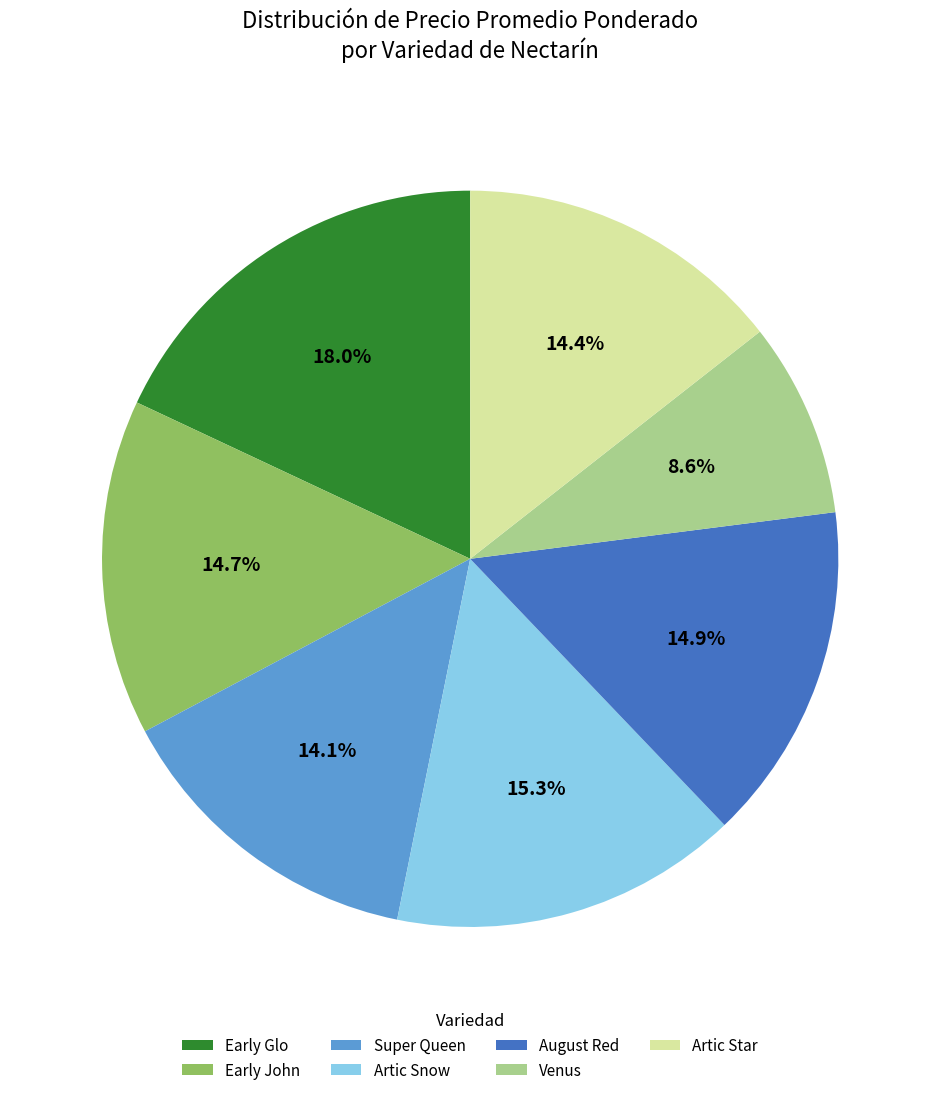

Which has a higher value, Early John or Artic Snow?

Artic Snow